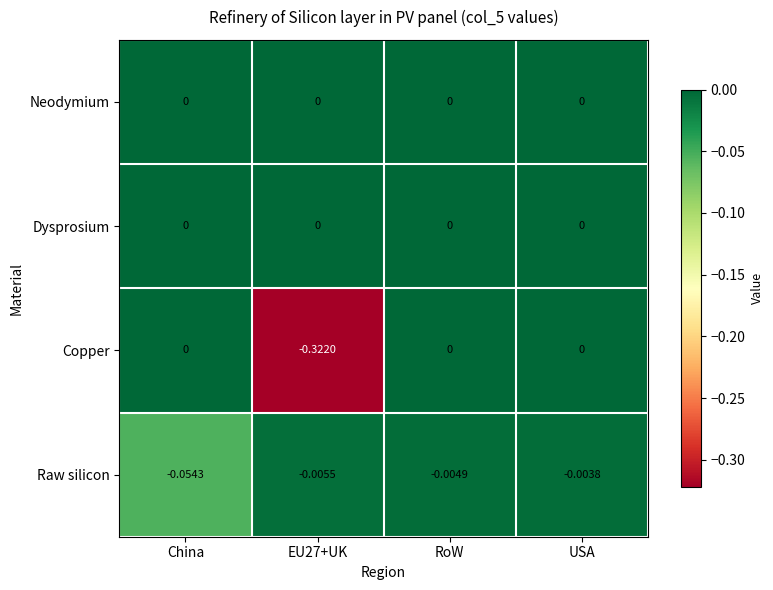

At which label does Raw silicon reach its minimum?

China